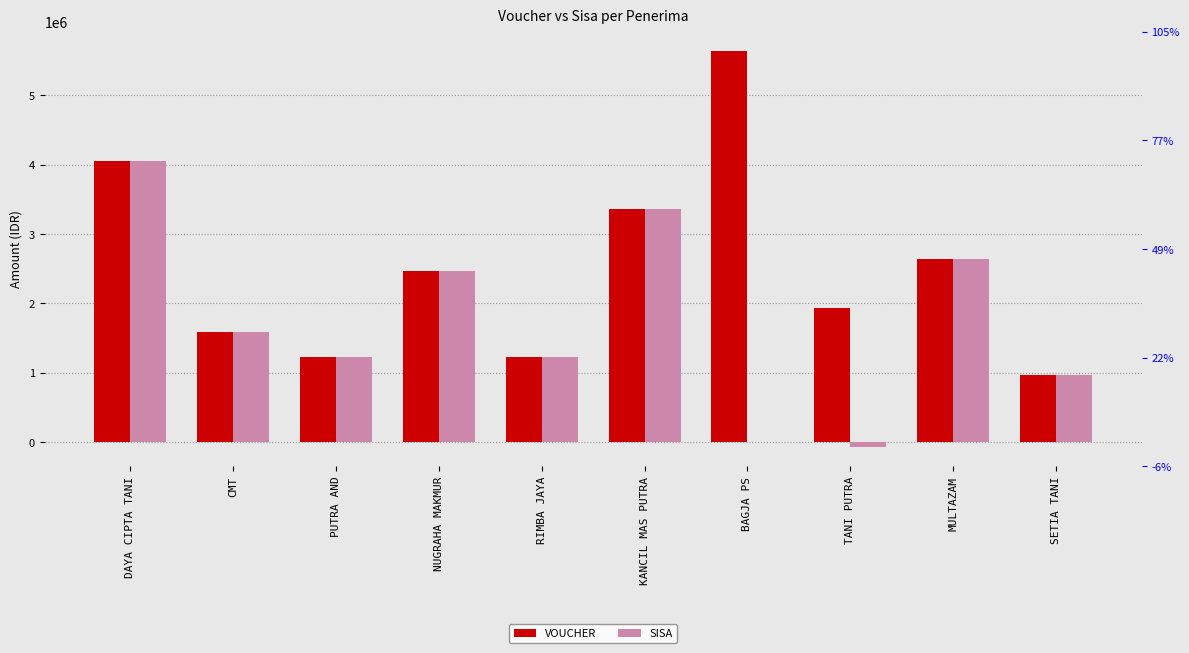

Is it true that SISA equals 1293580 at NUGRAHA MAKMUR?

False